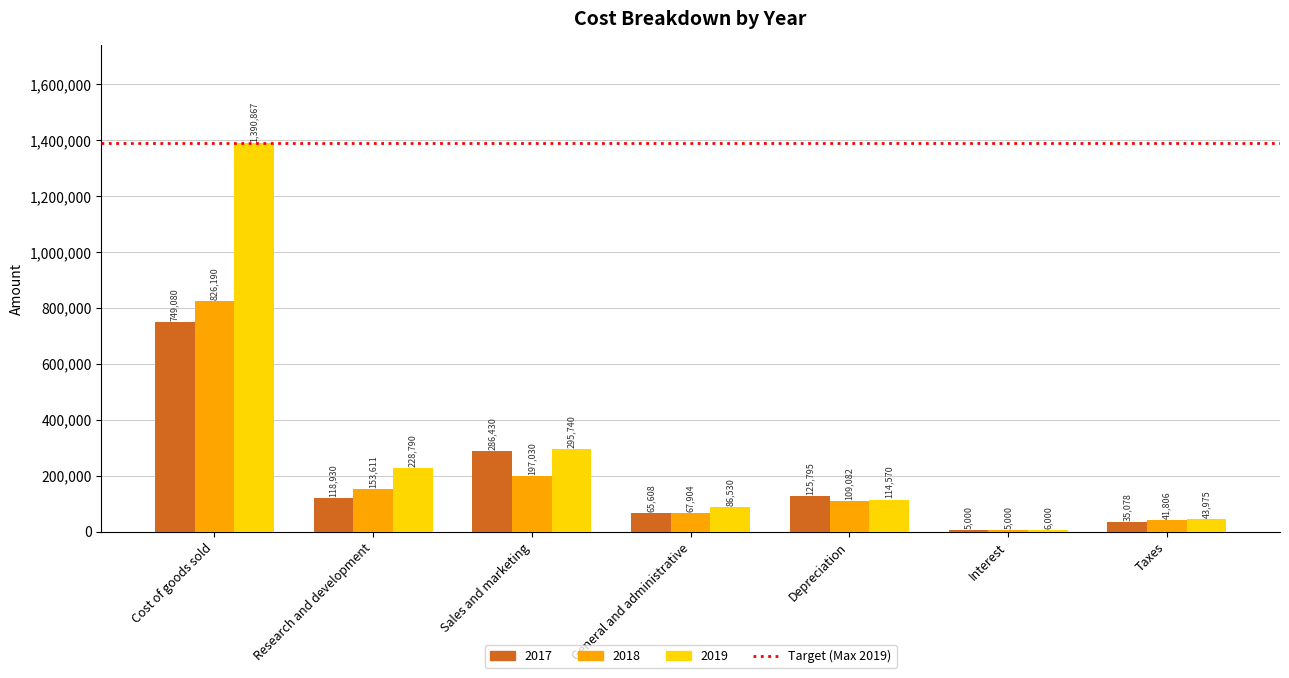

What is the difference between the 2018 values at Taxes and General and administrative?

26098